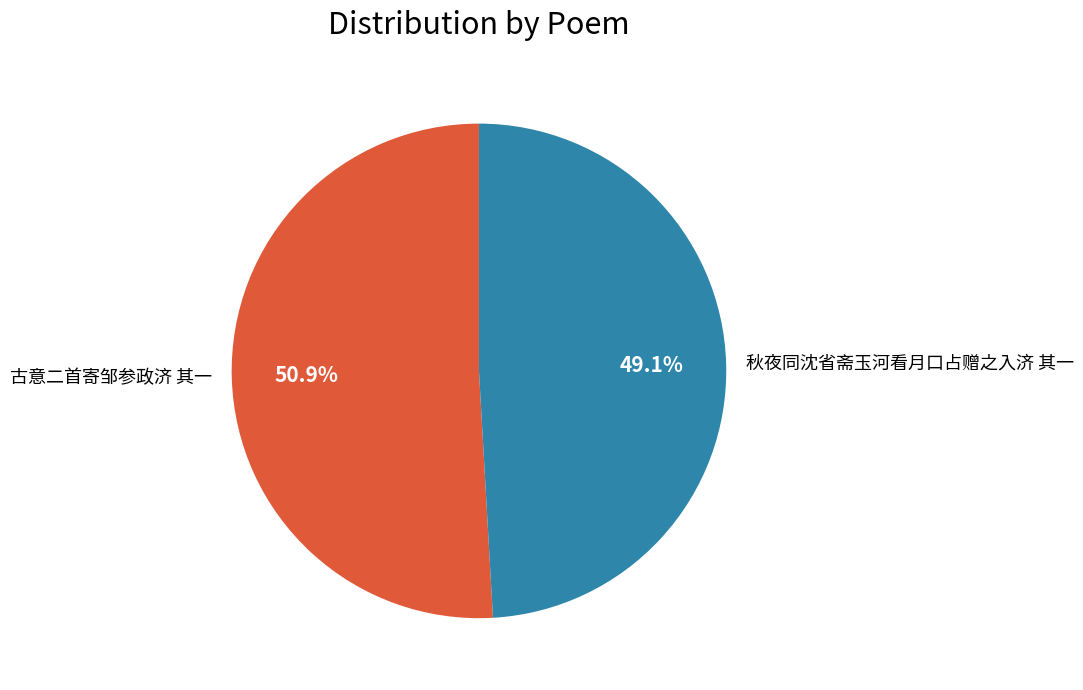

Rank the categories by value from lowest to highest.

秋夜同沈省斋玉河看月口占赠之入济 其一, 古意二首寄邹参政济 其一